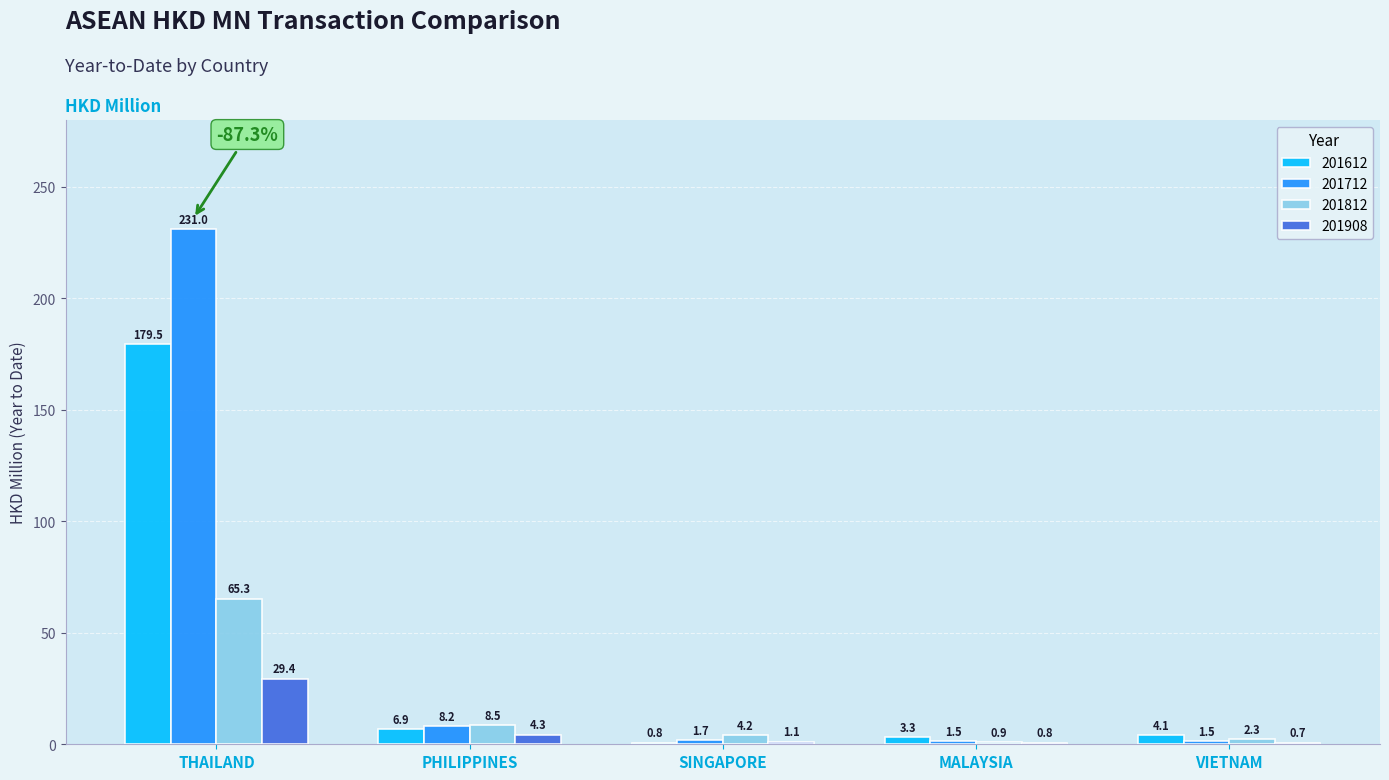

What are all the series names shown in the legend?

201612, 201712, 201812, 201908